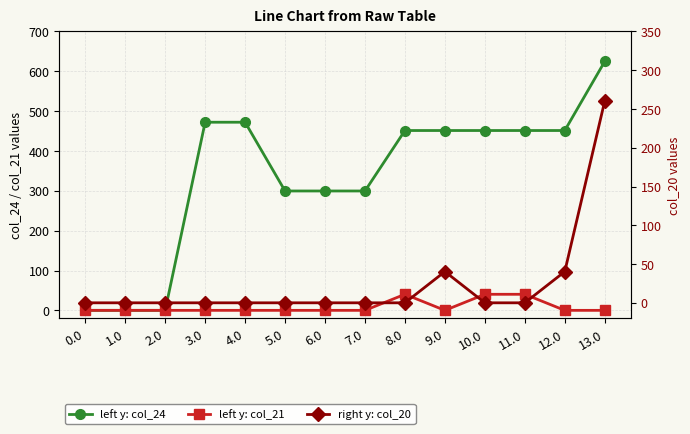

Rank the categories by col_20 value from highest to lowest.

13.0, 9.0, 12.0, 0.0, 1.0, 2.0, 3.0, 4.0, 5.0, 6.0, 7.0, 8.0, 10.0, 11.0